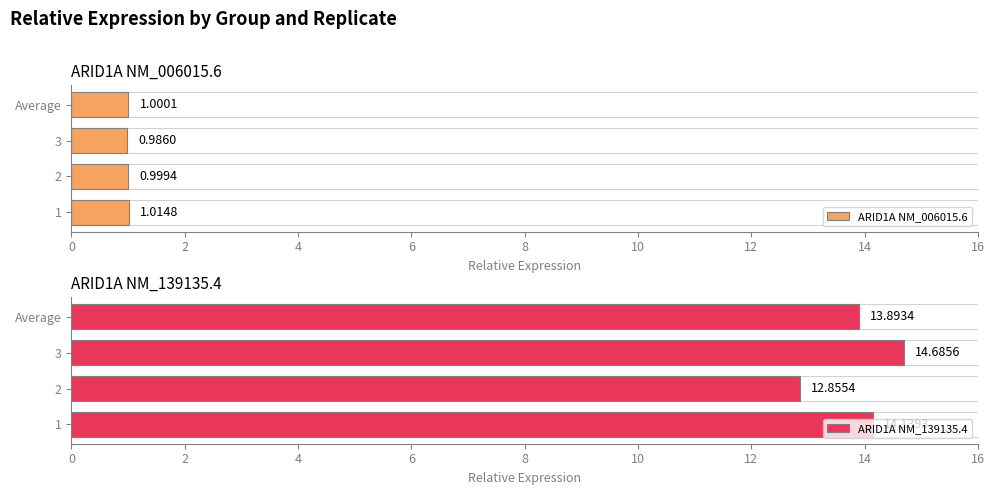

What is the approximate value of ARID1A NM_139135.4 at 3?

14.7